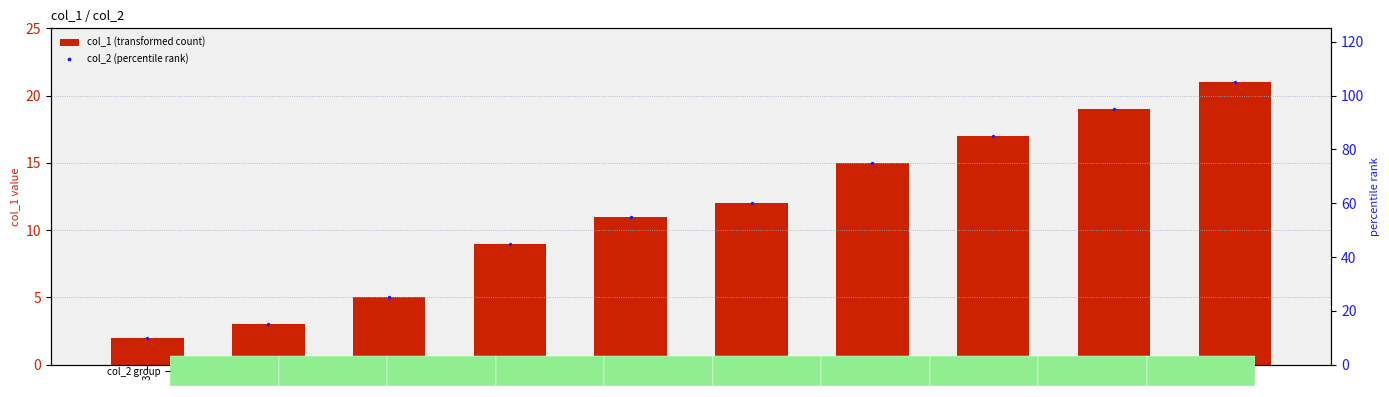

At how many categories does at least one series exceed 70?

4